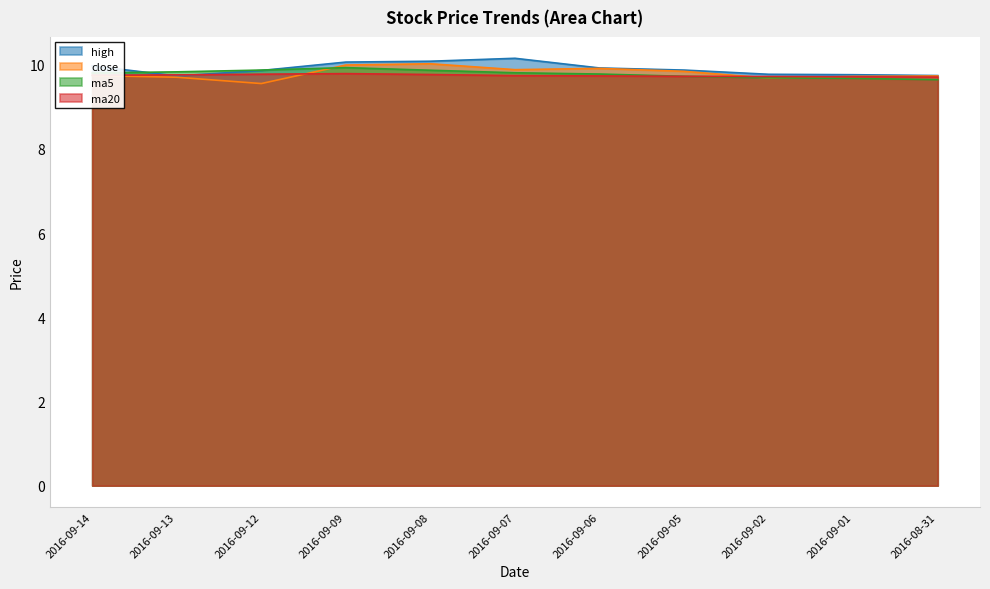

What is the label of the 9th point from the left?

2016-09-02